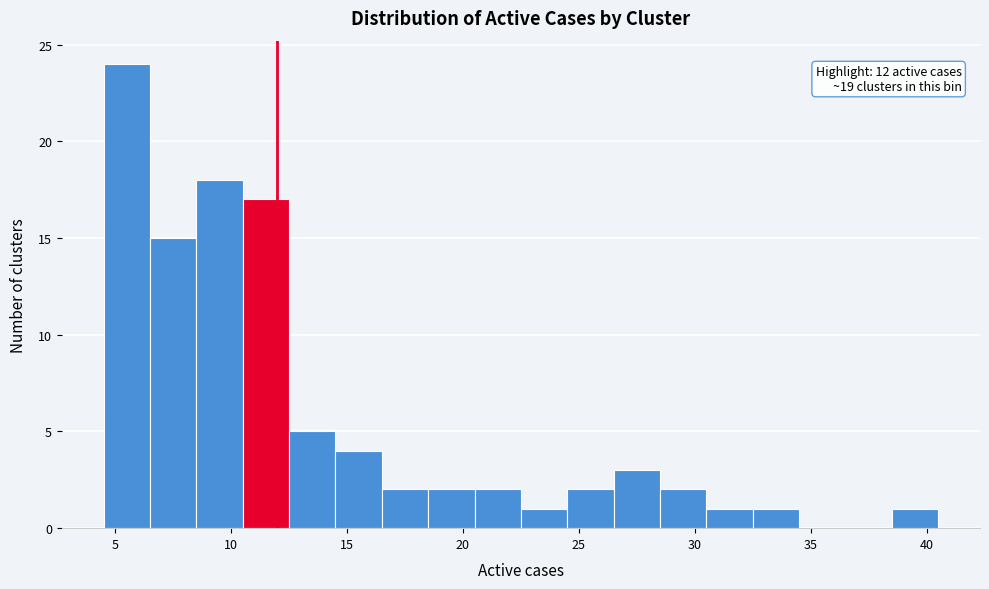

Over which range of the x-axis is the bar tallest?

4.5 to 6.5